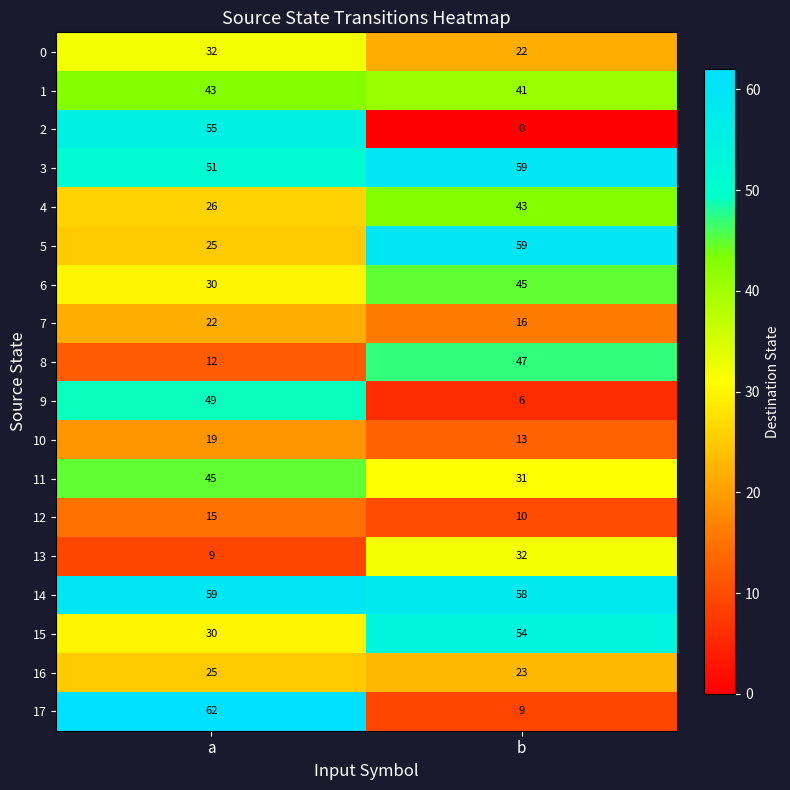

What is the maximum value shown in the chart?

62